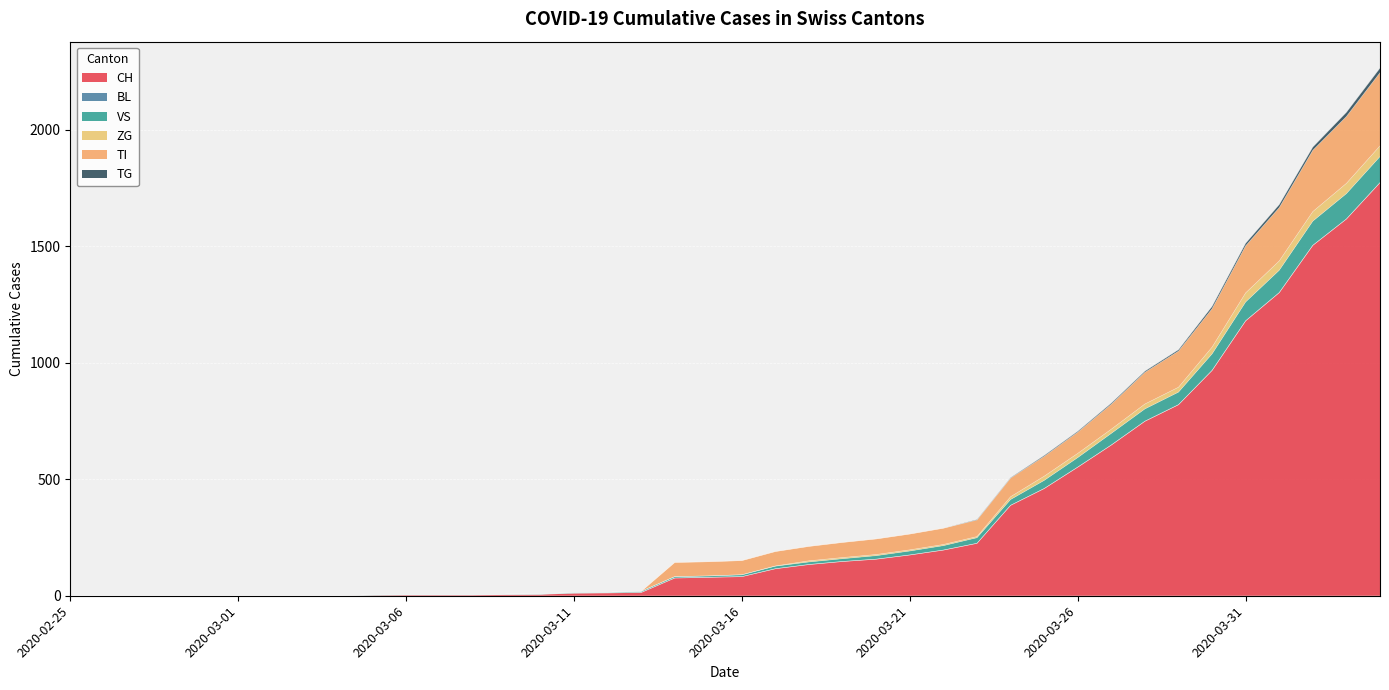

What is the maximum value for CH?

1773